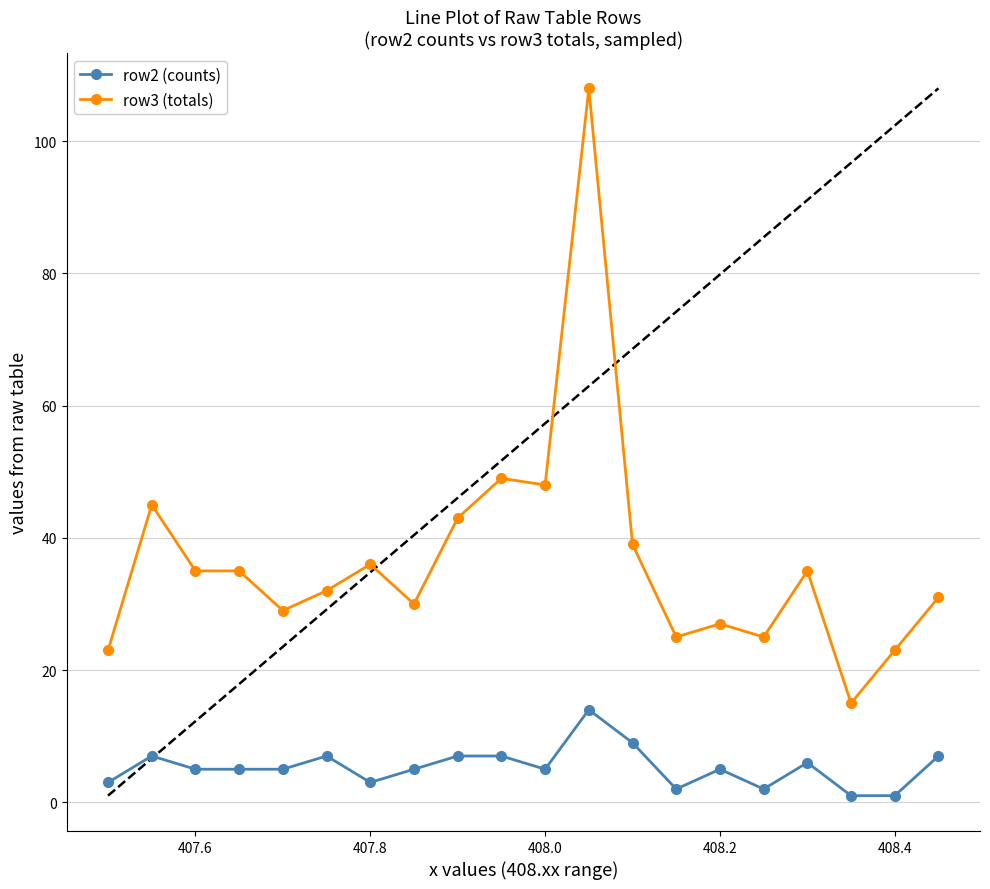

Which series has the largest range (max minus min)?

row3 (totals)